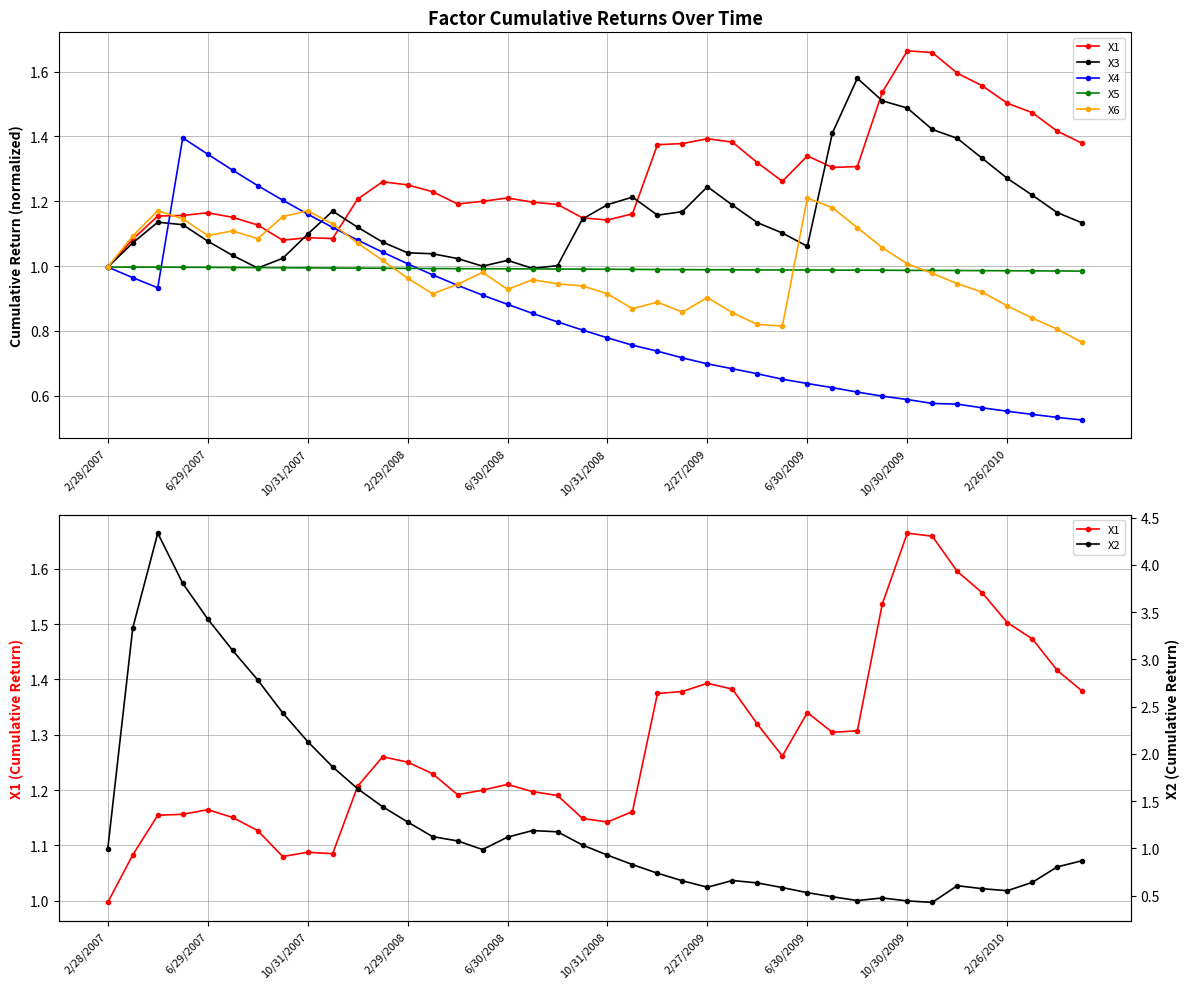

What is the value of the X2 point at the 36th from the left?

0.6